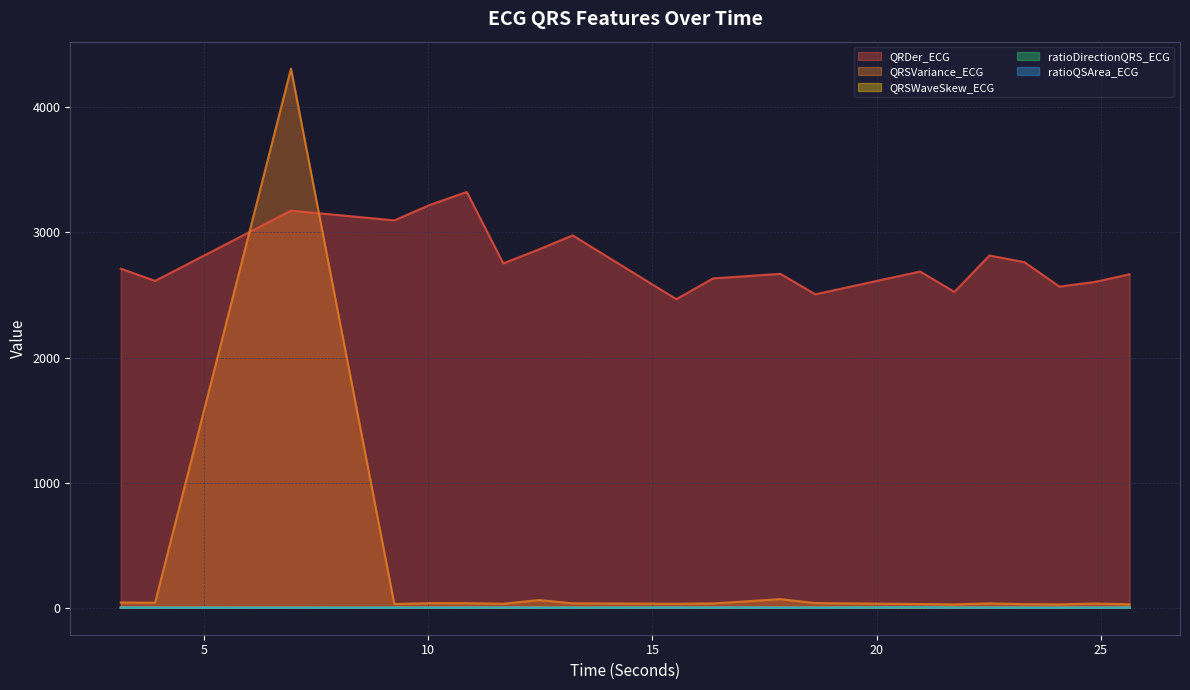

What is the average value of the QRDer_ECG series?

2781.9